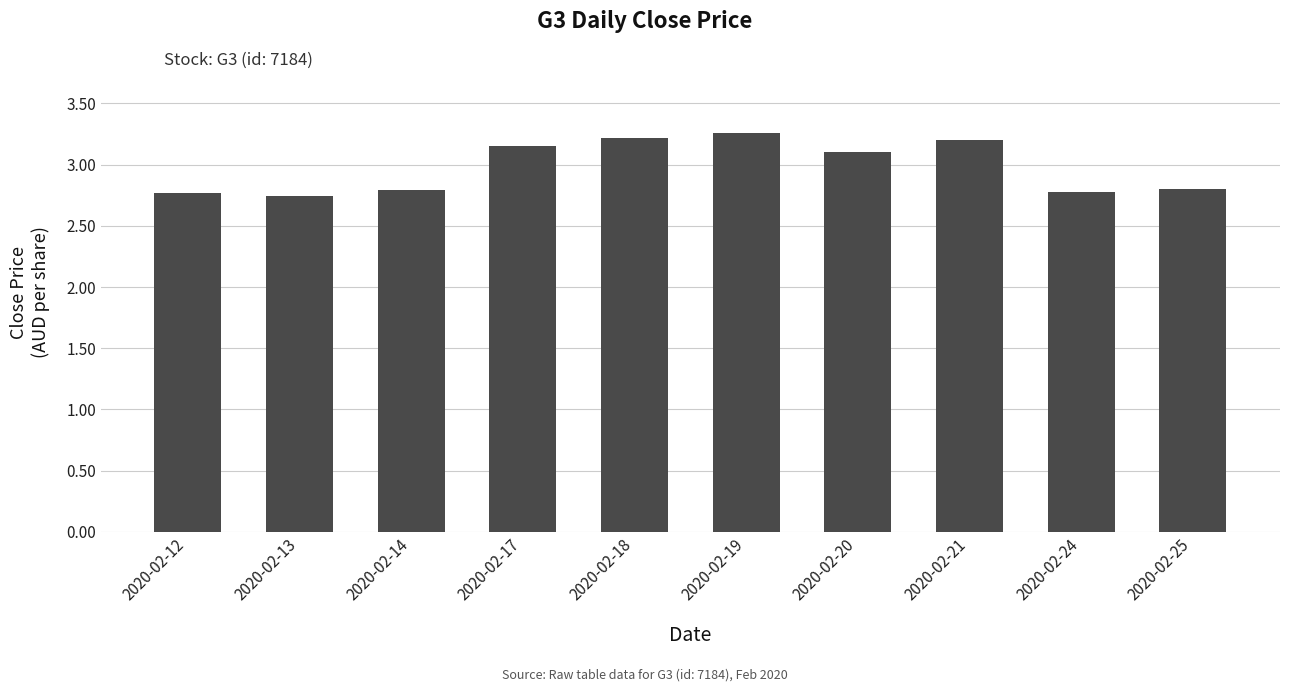

Count the number of categories in the chart.

10